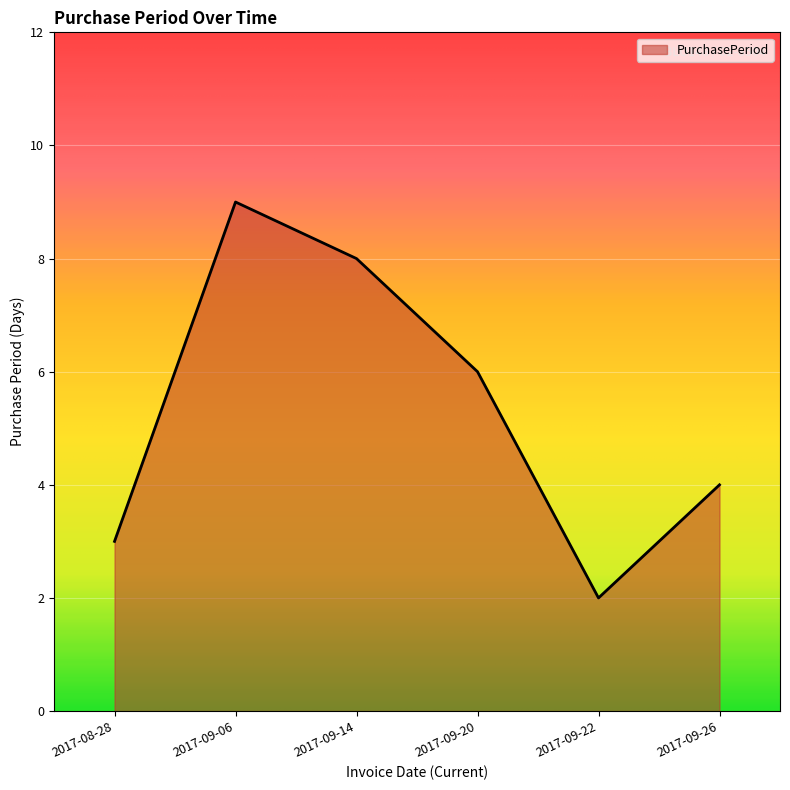

Which has a higher value, 2017-09-26 or 2017-09-14?

2017-09-14